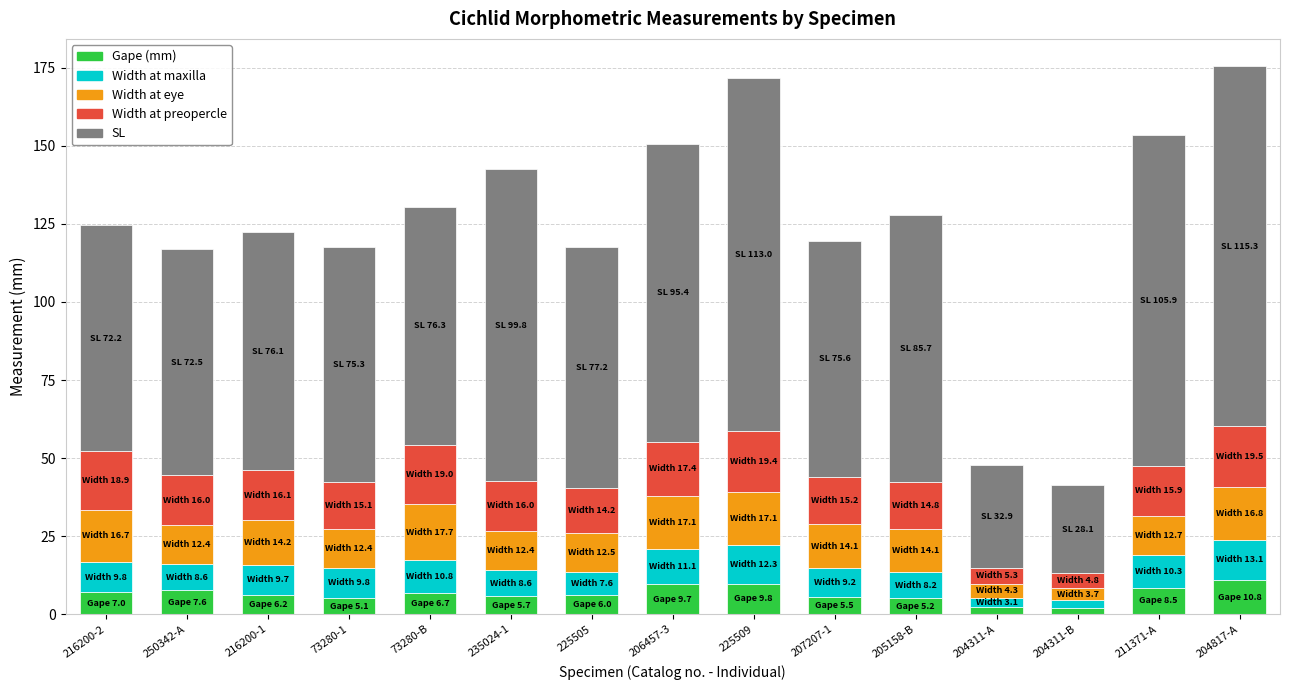

What is the sum of all Gape (mm) values?

97.8